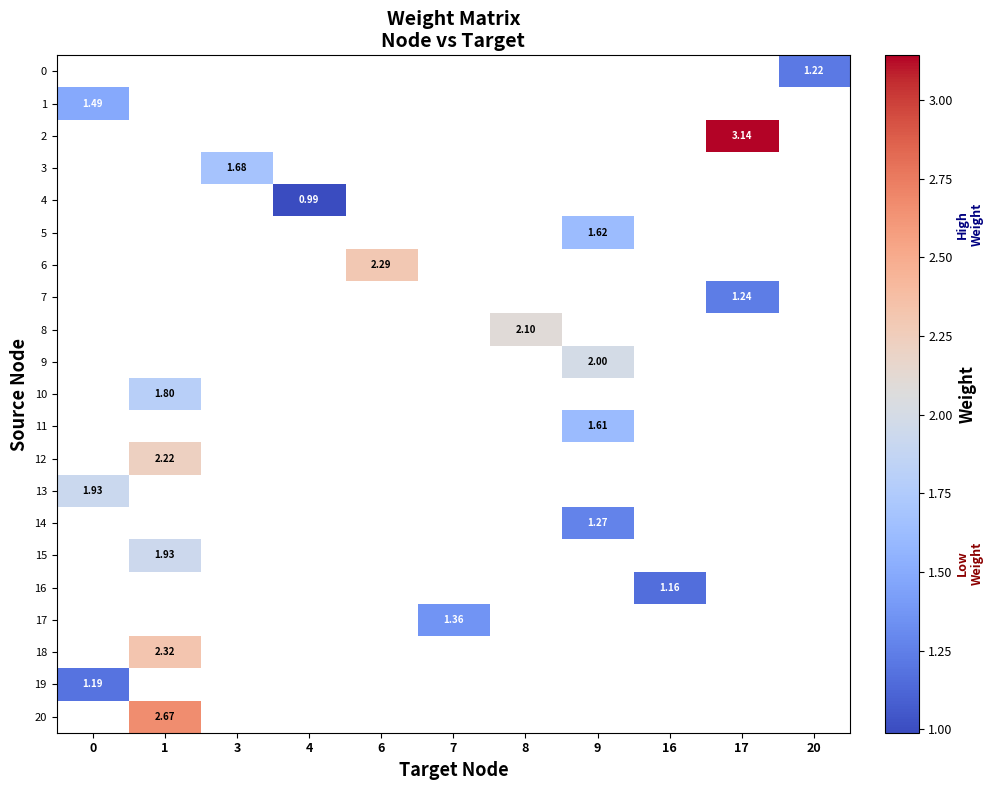

Which series has the largest range (max minus min)?

row_1